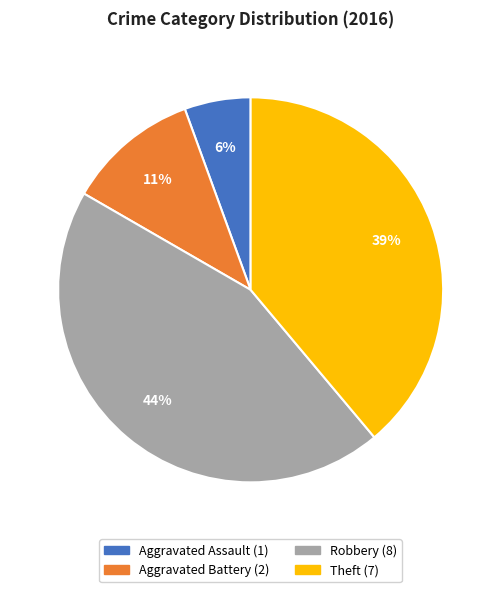

How many segments does this pie chart have?

4